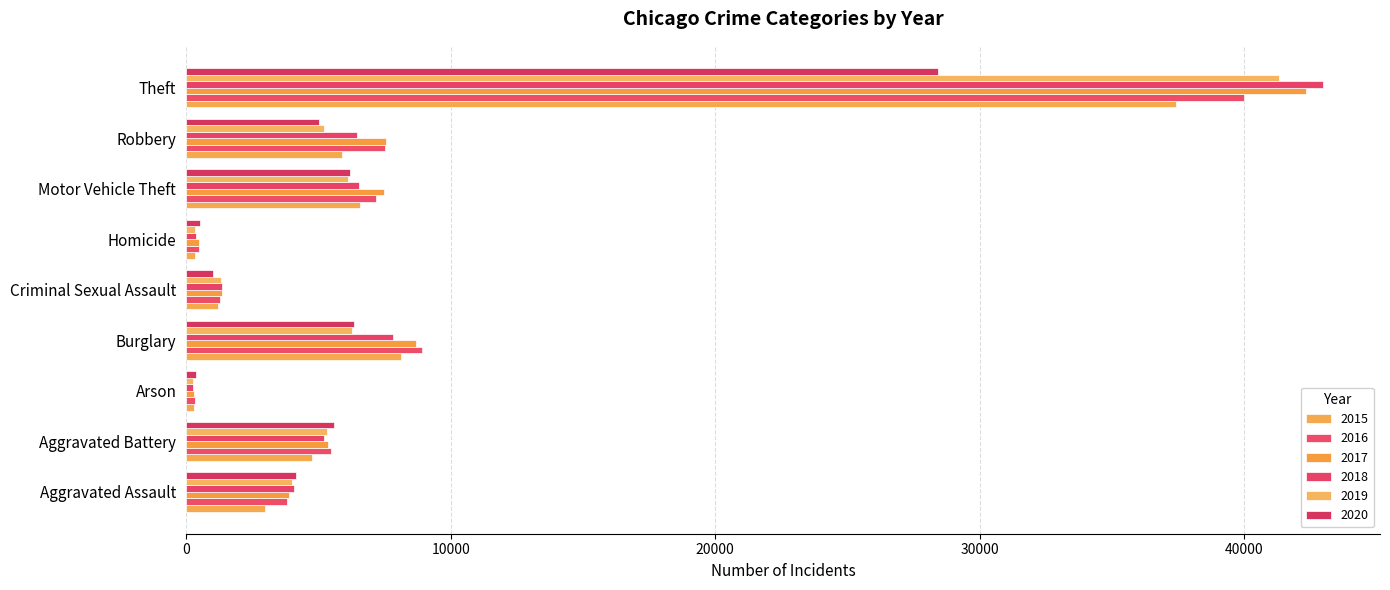

What is the difference between the highest and lowest values at Robbery?

2524